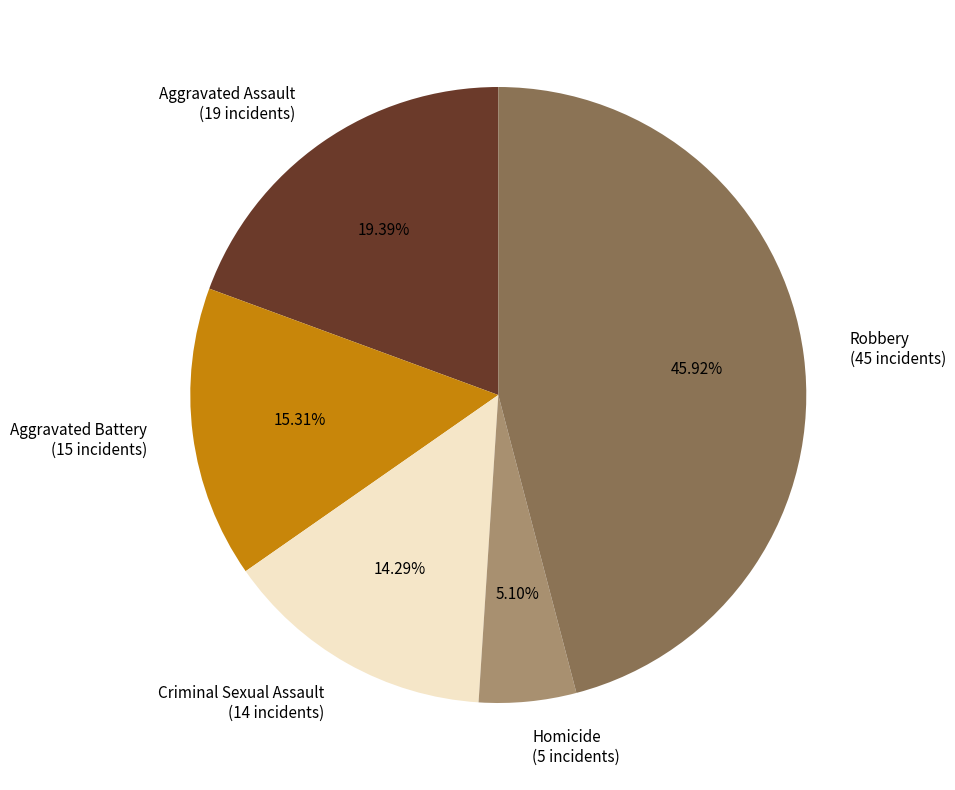

To the nearest percent, what is the average slice percentage?

20%